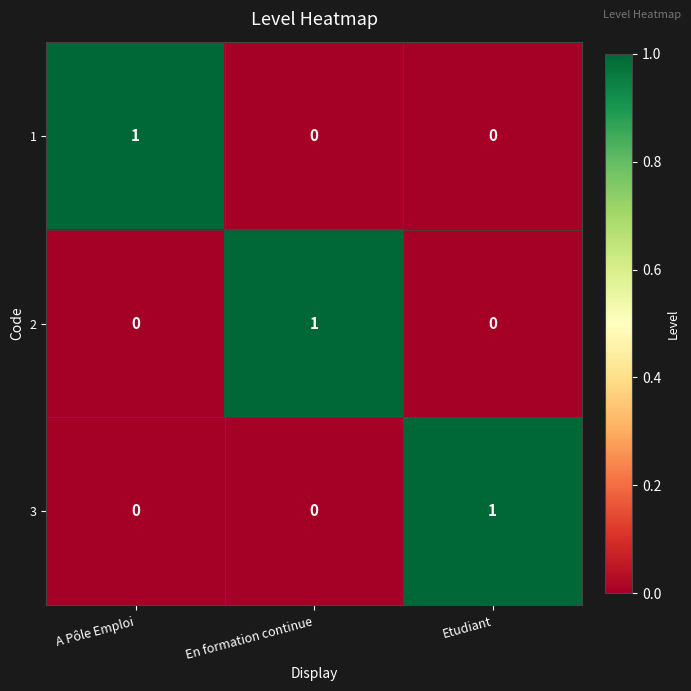

Which category has the highest value in the 2 series?

En formation continue